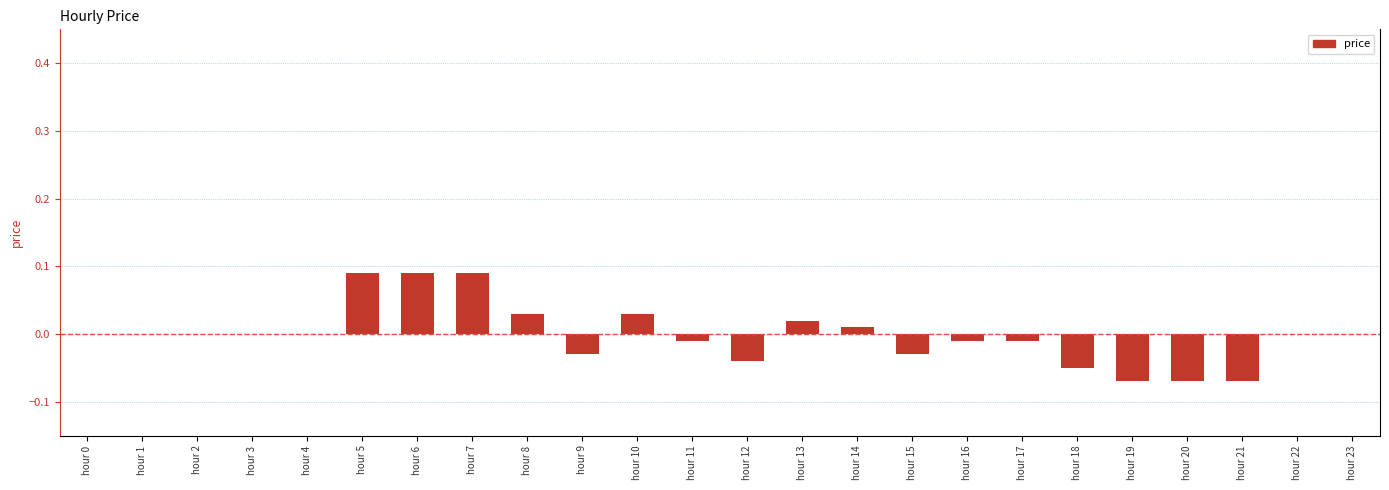

How many series are shown in this chart?

1